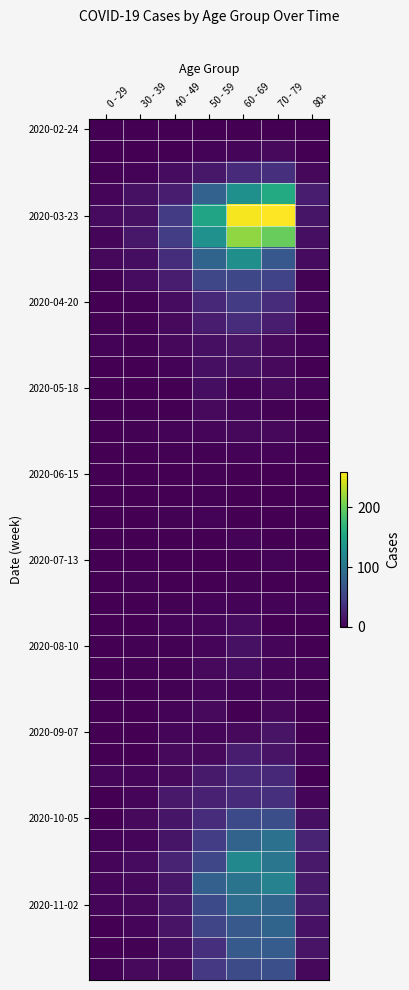

What is the greatest value displayed?

259